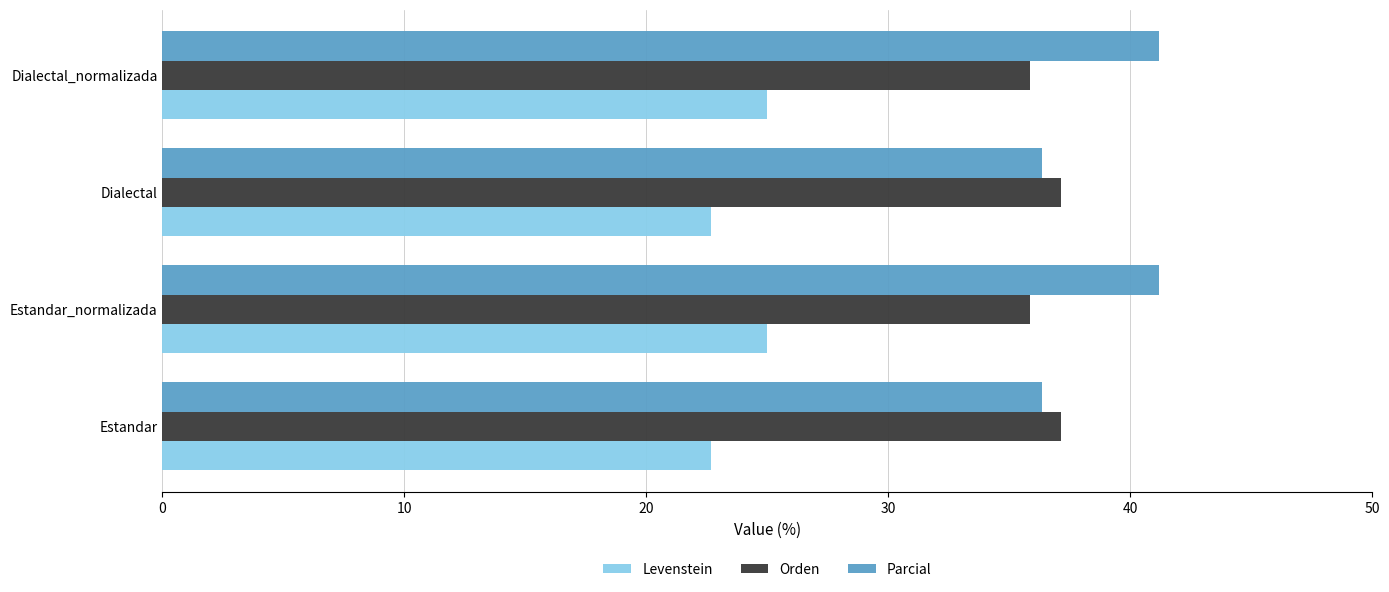

True or false: Levenstein has a value of 44.1 at Dialectal_normalizada.

False